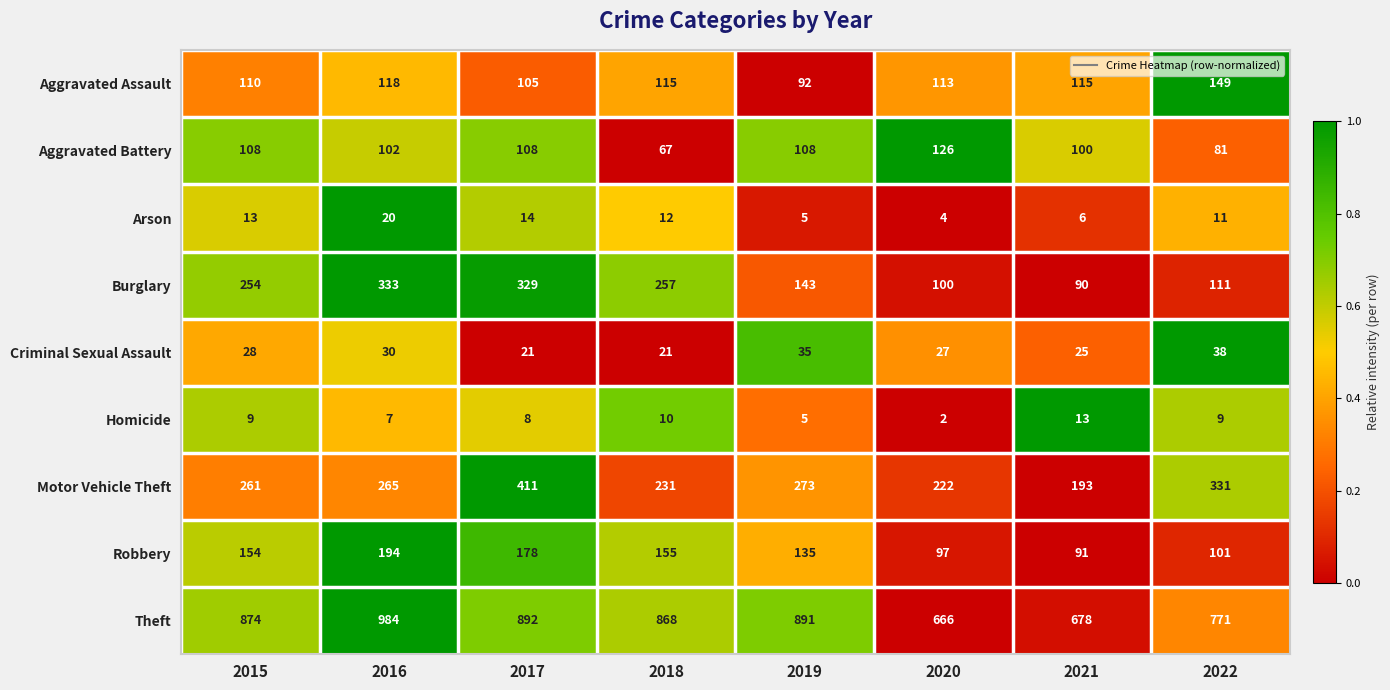

Which series has the largest range (max minus min)?

Theft